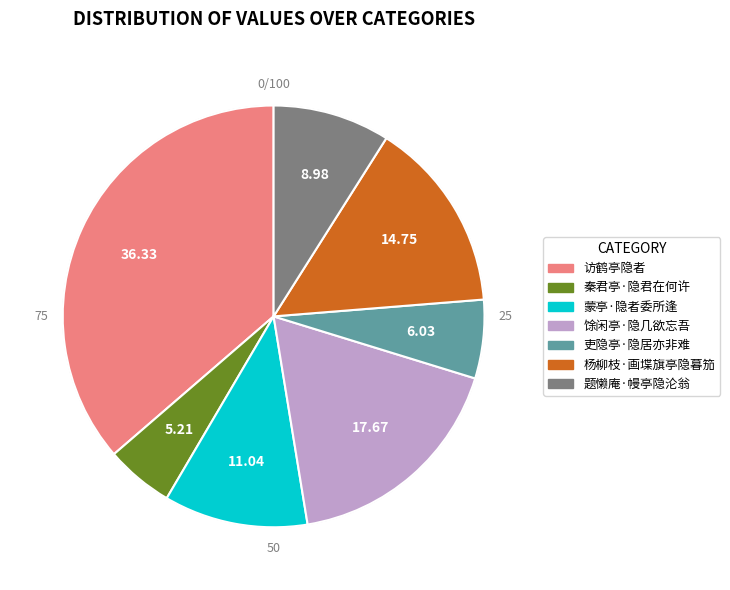

What is the largest slice in the pie chart?

访鹤亭隐者